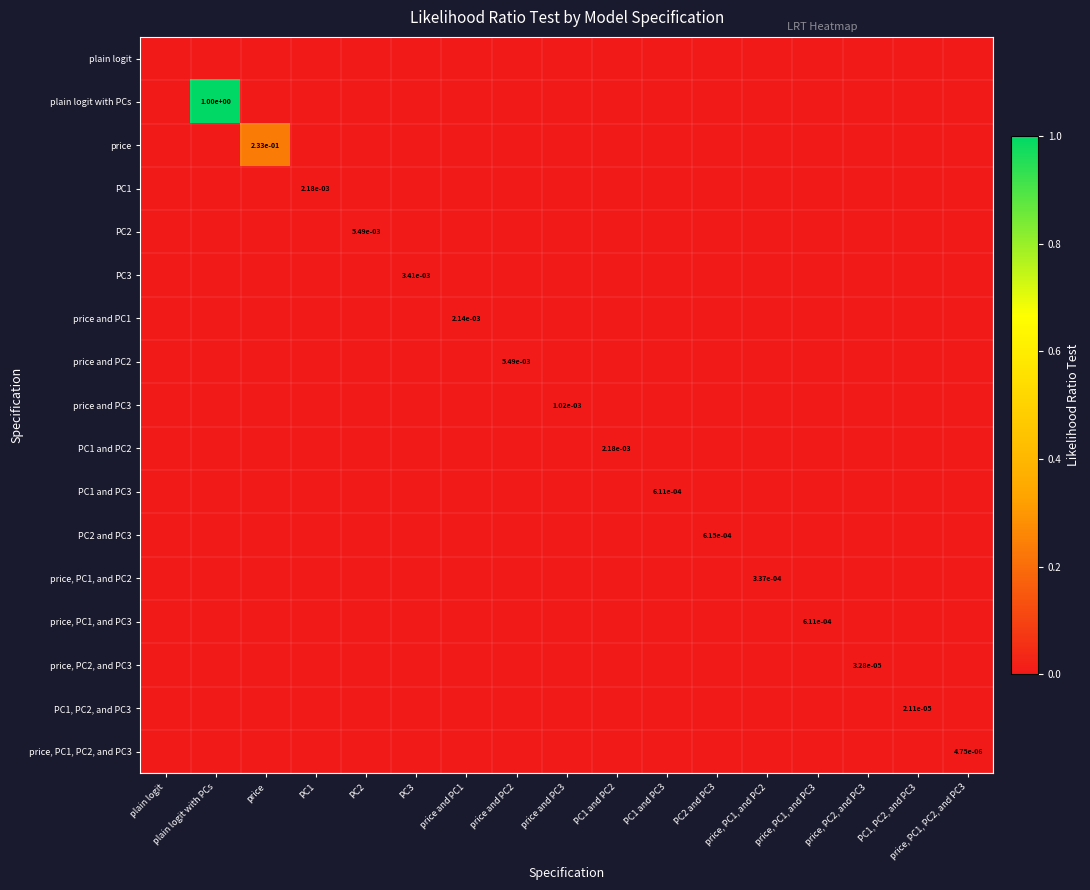

Rank the series by their maximum value, from lowest to highest.

plain logit, price, PC1, PC2, and PC3, PC1, PC2, and PC3, price, PC2, and PC3, price, PC1, and PC2, PC1 and PC3, price, PC1, and PC3, PC2 and PC3, price and PC3, price and PC1, PC1, PC1 and PC2, PC3, PC2, price and PC2, price, plain logit with PCs